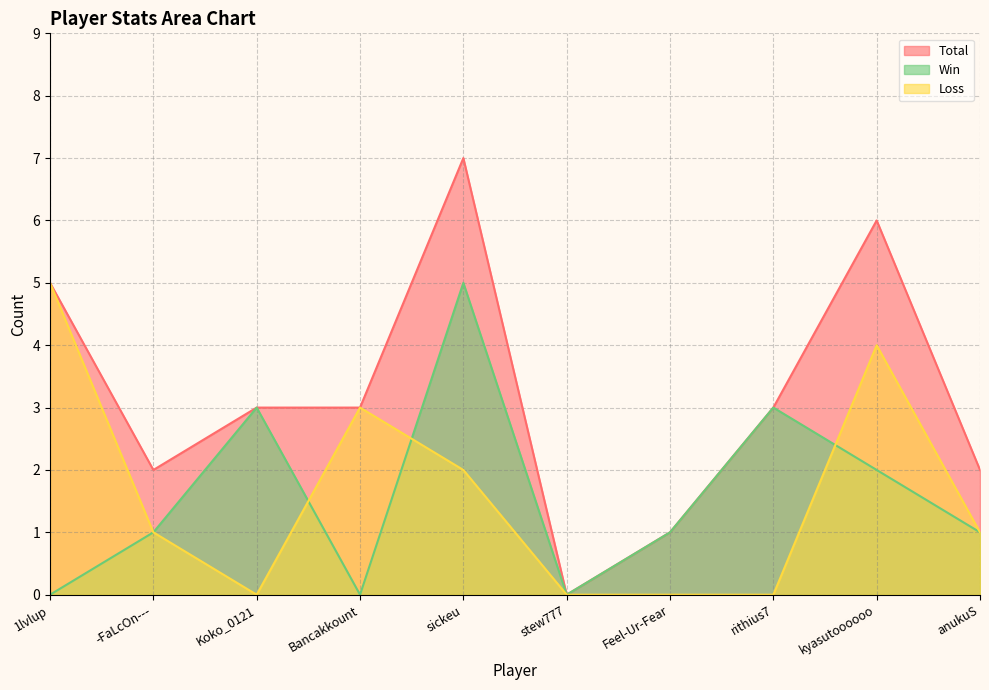

How many lines are shown in the chart?

3